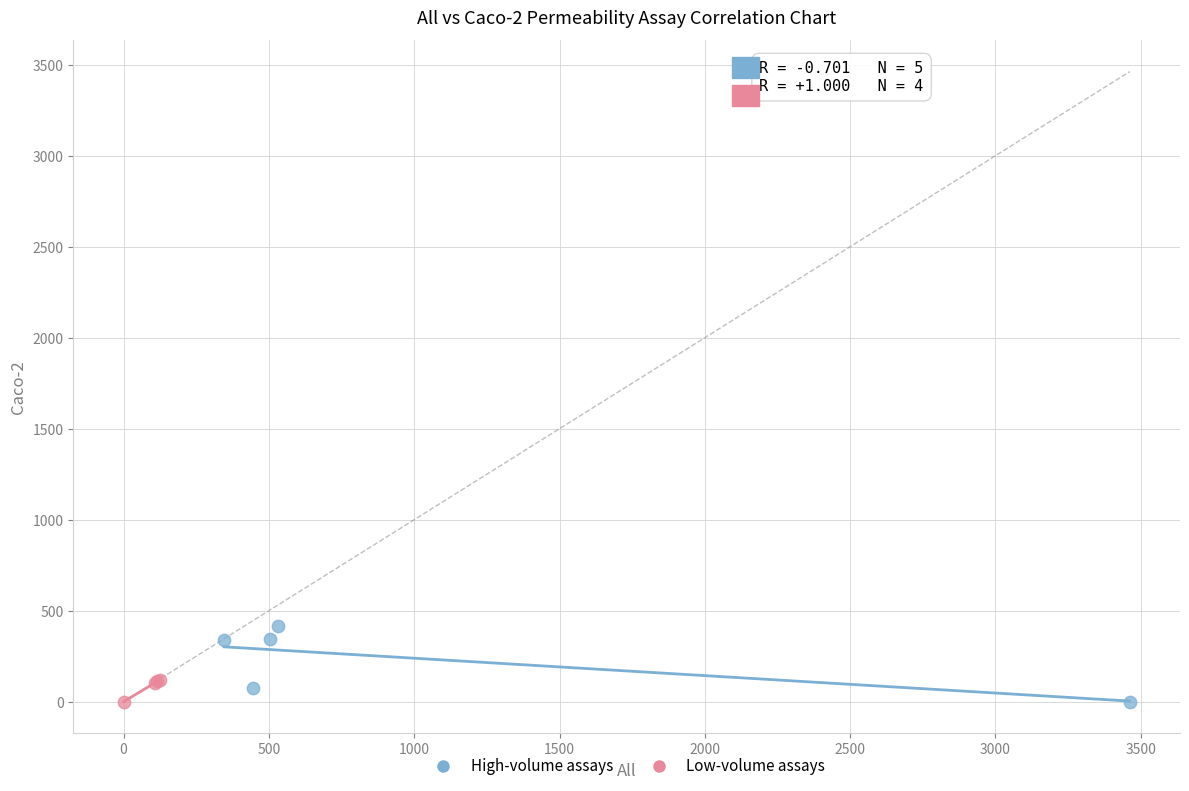

What are all the series names shown in the legend?

High-volume assays, Low-volume assays